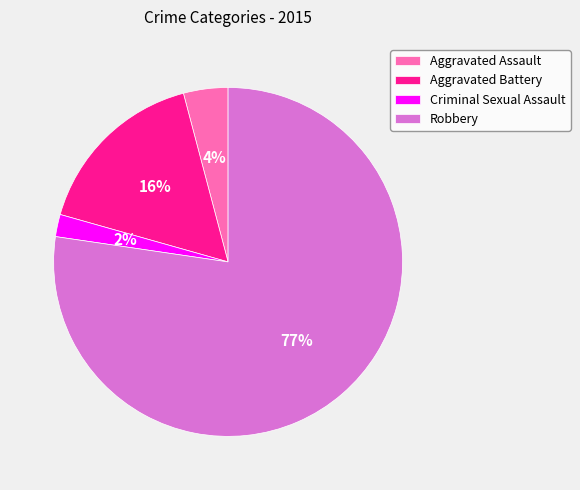

What percentage is the Aggravated Battery slice, to the nearest percent?

16%